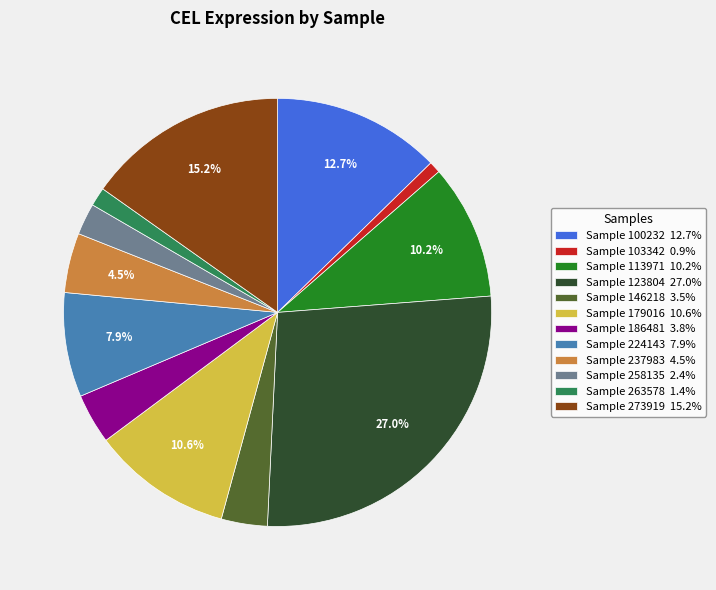

Combined, do Sample 263578 1.4% and Sample 100232 12.7% account for over 50%?

No